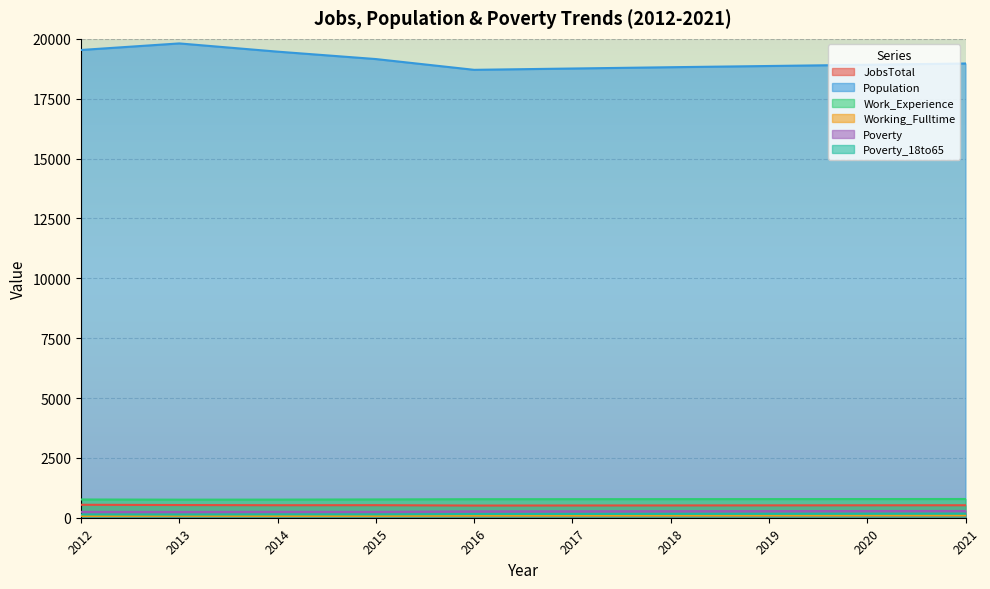

The Poverty_18to65 series shows 132 at 2013. True or false?

True